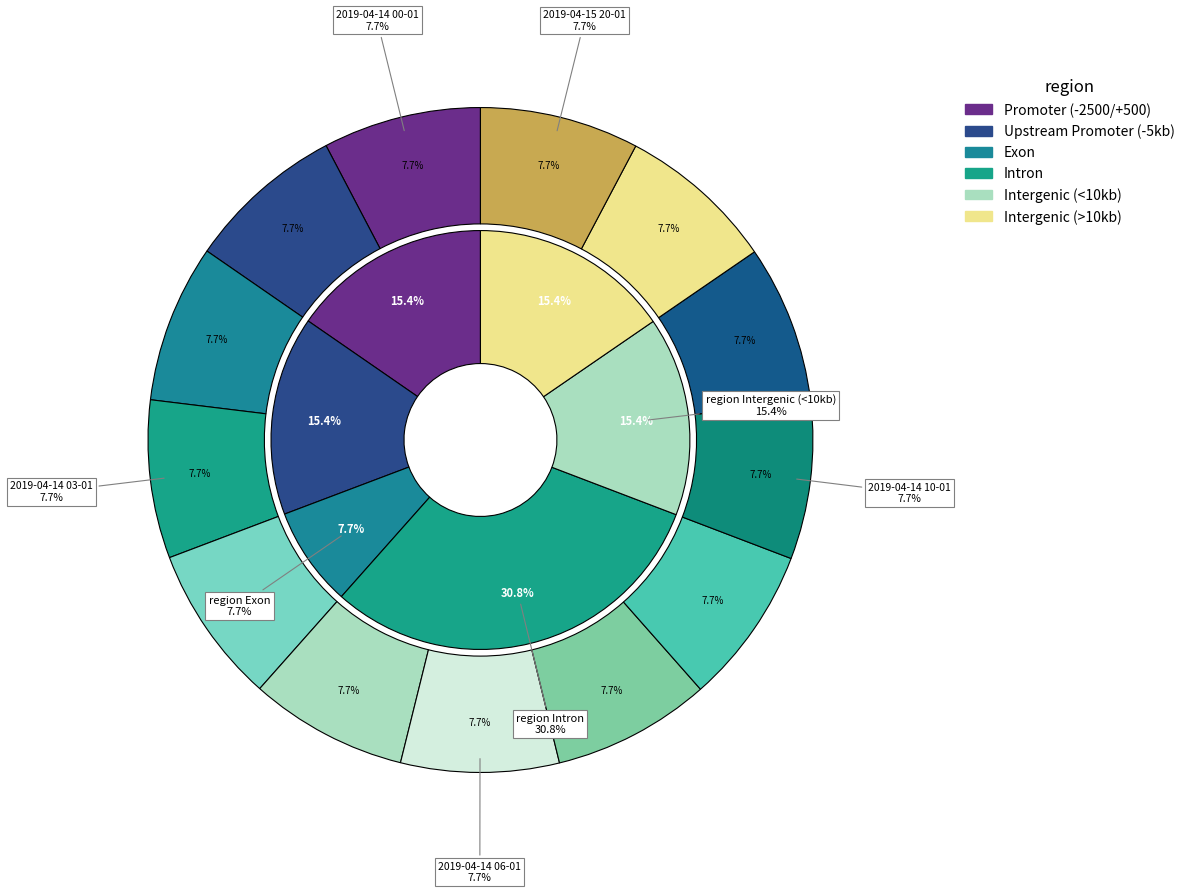

Is there a majority slice in this chart?

No